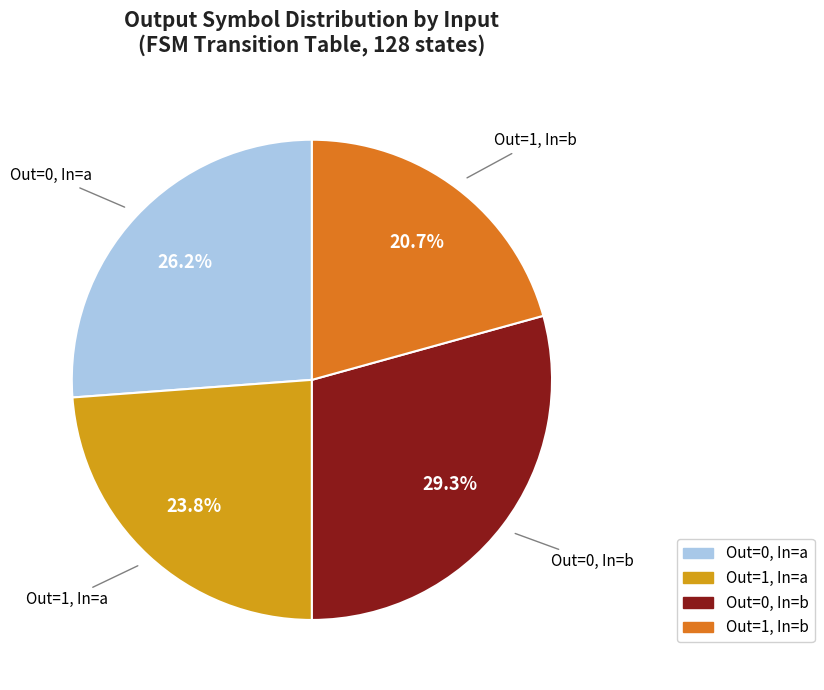

Which category has the biggest portion of the pie?

Out=0, In=b